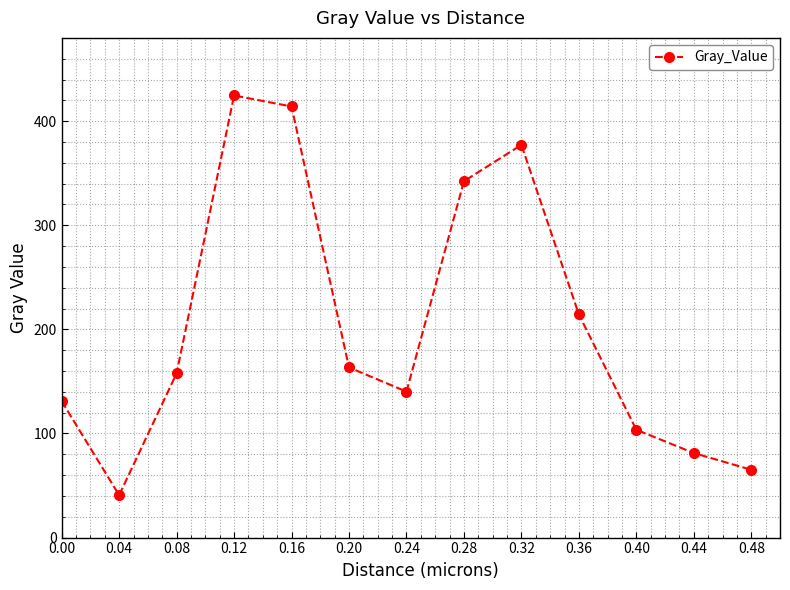

The value at 0.08 is 95.9. True or false?

False